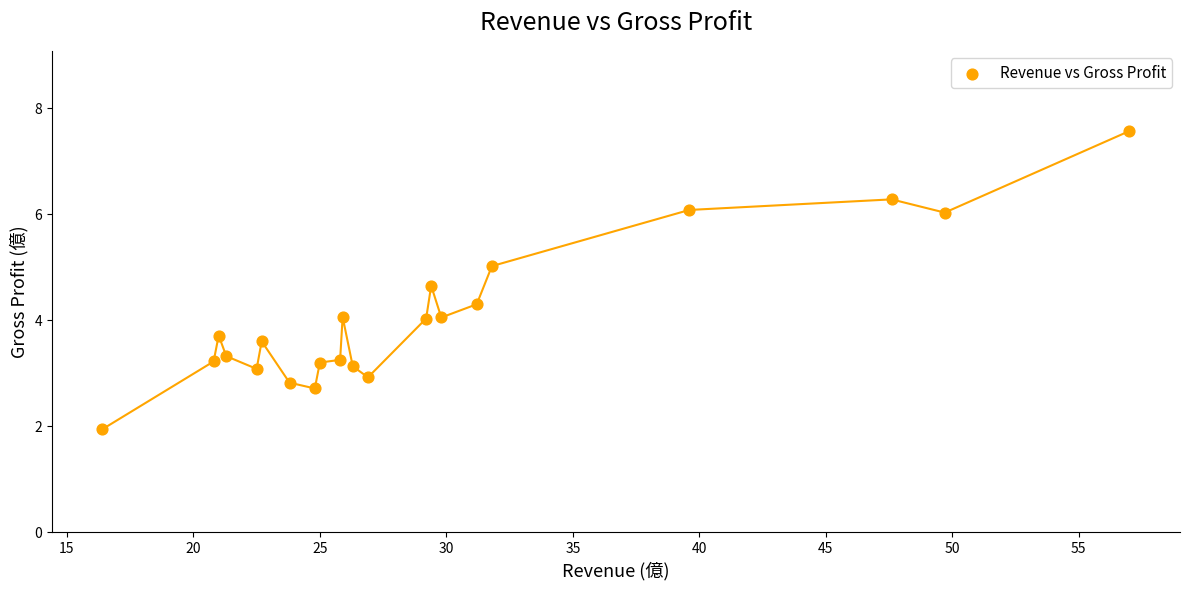

What is the range of X values (max minus min)?

40.6